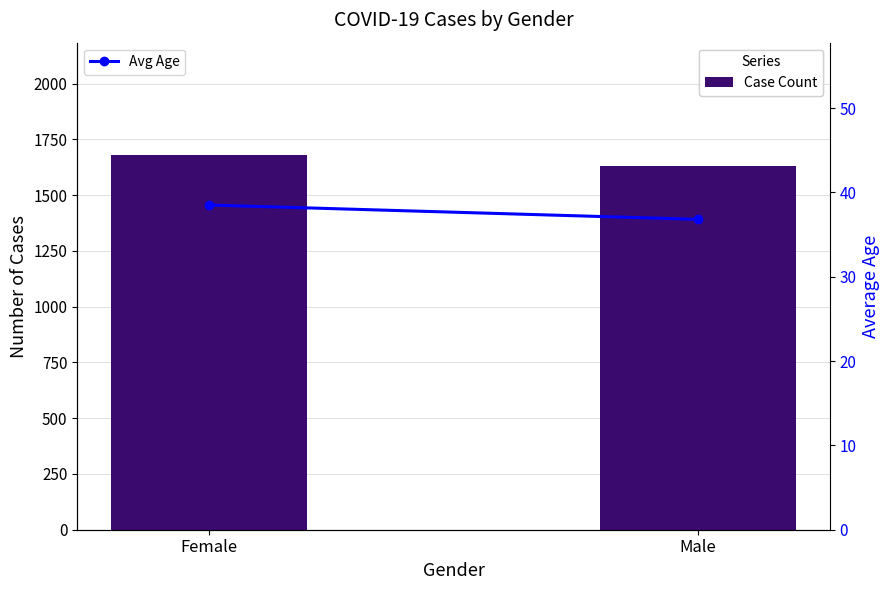

Which series has the widest spread of values?

Case Count